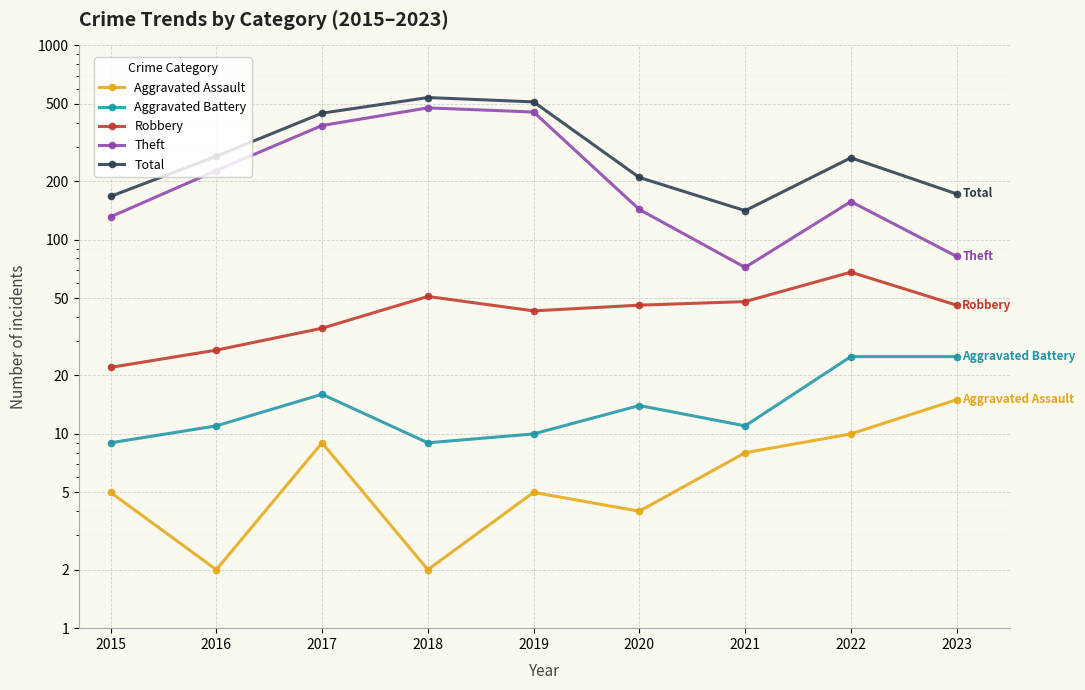

What is the greatest value displayed?

539